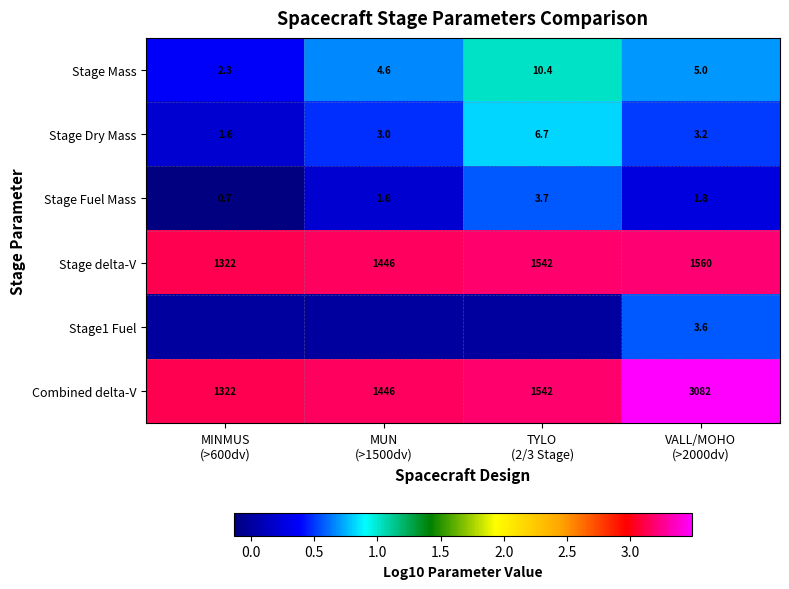

What is the difference between the maximum and minimum values in the Stage Dry Mass series?

5.1